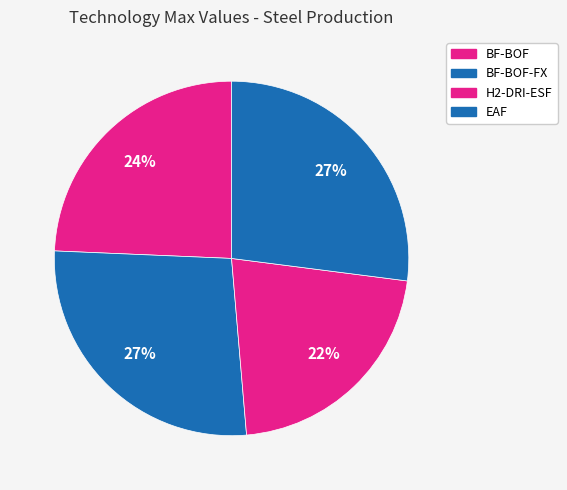

What percentage is the BF-BOF-FX slice, to the nearest percent?

27%